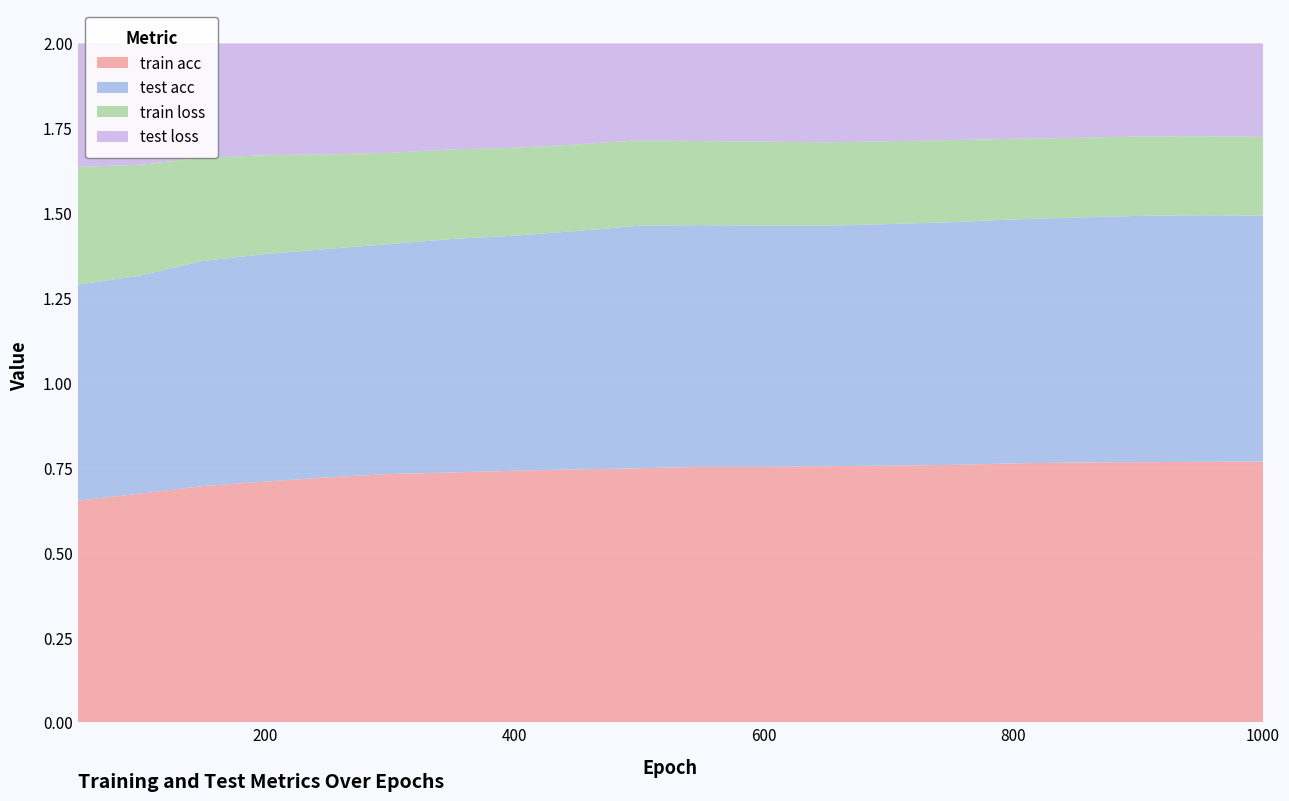

Reading right to left, list all the values displayed in this chart.

train acc: 1000=0.8	950=0.8	900=0.8	850=0.8	800=0.8	750=0.8	700=0.8	650=0.8	600=0.8	550=0.8	500=0.7	450=0.7	400=0.7	350=0.7	300=0.7	250=0.7	200=0.7	150=0.7	100=0.7	50=0.7
test acc: 1000=0.7	950=0.7	900=0.7	850=0.7	800=0.7	750=0.7	700=0.7	650=0.7	600=0.7	550=0.7	500=0.7	450=0.7	400=0.7	350=0.7	300=0.7	250=0.7	200=0.7	150=0.7	100=0.6	50=0.6
train loss: 1000=0.2	950=0.2	900=0.2	850=0.2	800=0.2	750=0.2	700=0.2	650=0.2	600=0.2	550=0.2	500=0.3	450=0.3	400=0.3	350=0.3	300=0.3	250=0.3	200=0.3	150=0.3	100=0.3	50=0.3
test loss: 1000=0.3	950=0.3	900=0.3	850=0.3	800=0.3	750=0.3	700=0.3	650=0.3	600=0.3	550=0.3	500=0.3	450=0.3	400=0.3	350=0.3	300=0.3	250=0.3	200=0.3	150=0.3	100=0.4	50=0.4